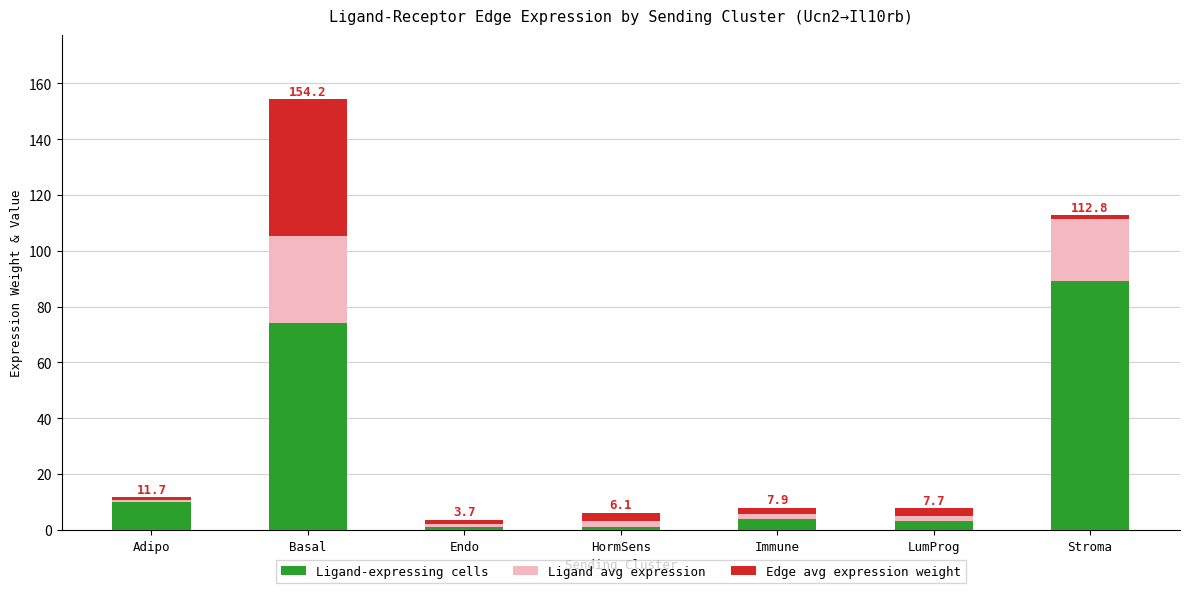

How many bars are there in total?

7